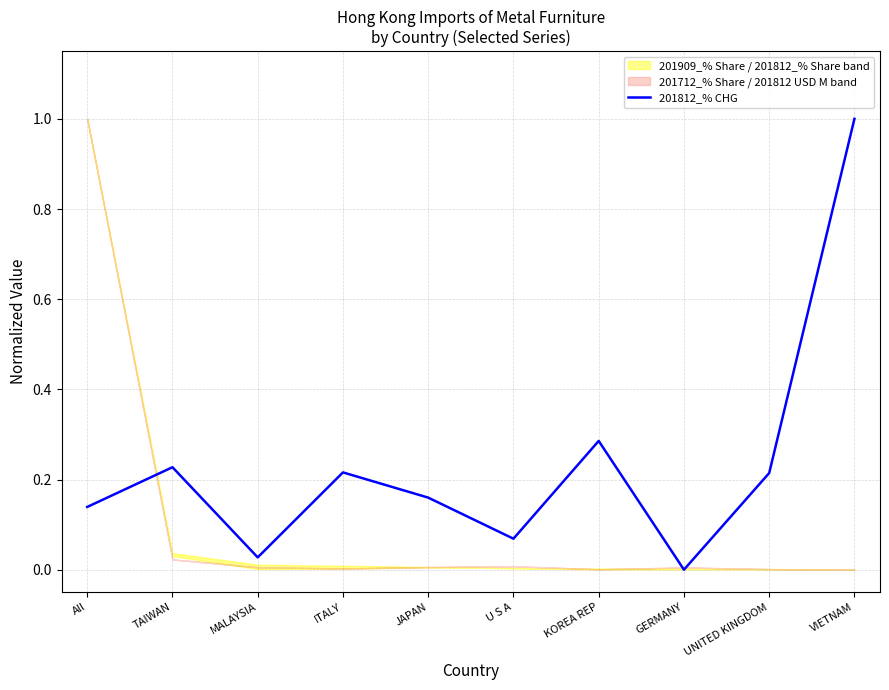

What is the label of the 2nd point from the right?

UNITED KINGDOM